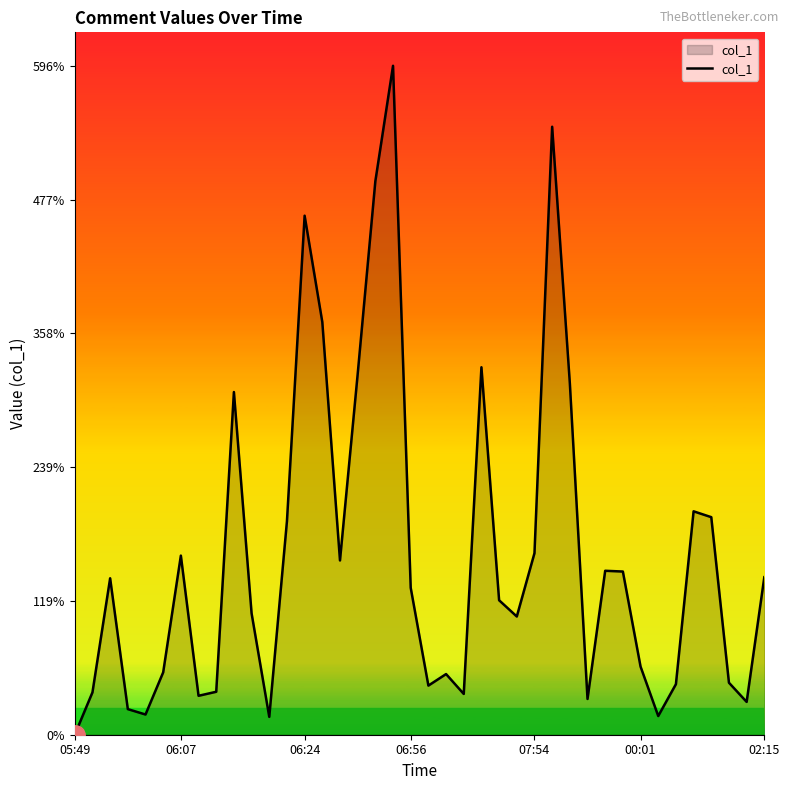

What is the maximum value shown in the chart?

596.4